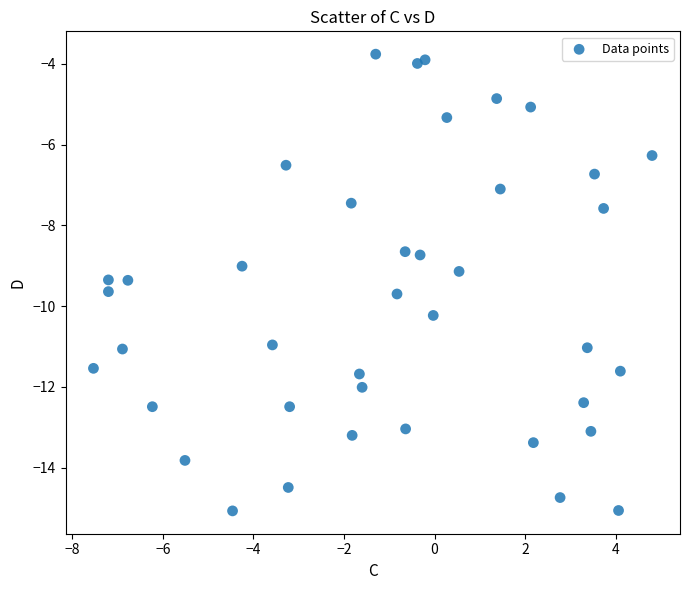

What is the range of Y values (max minus min)?

11.3